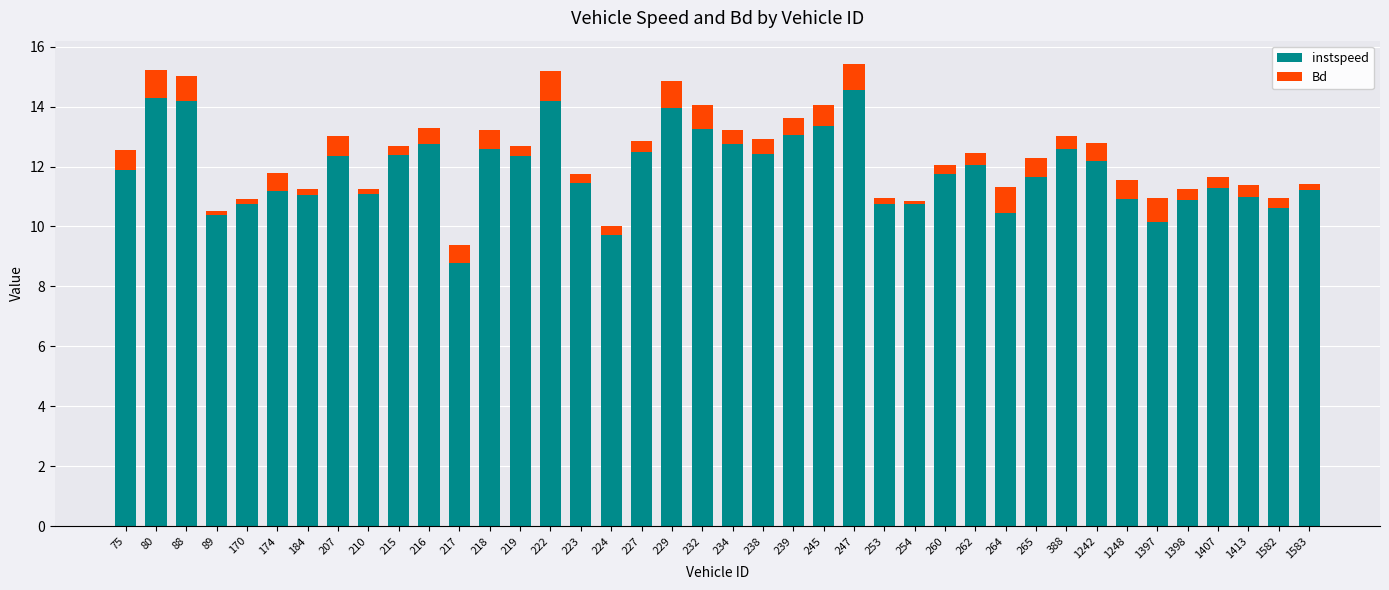

What is the lowest value of the instspeed series?

8.8